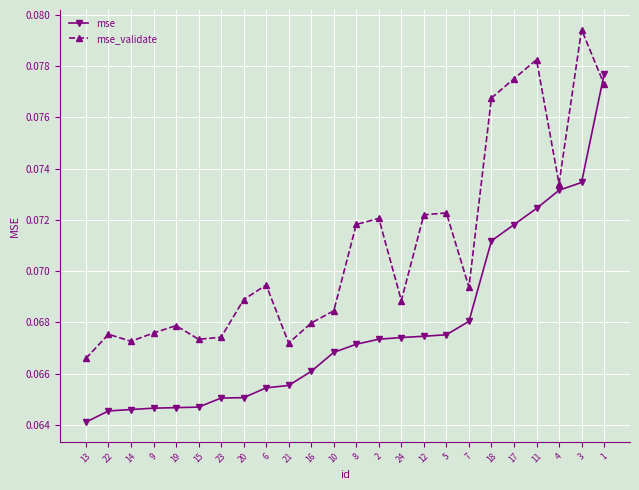

Between 13 and 11, which series saw the biggest shift?

mse_validate